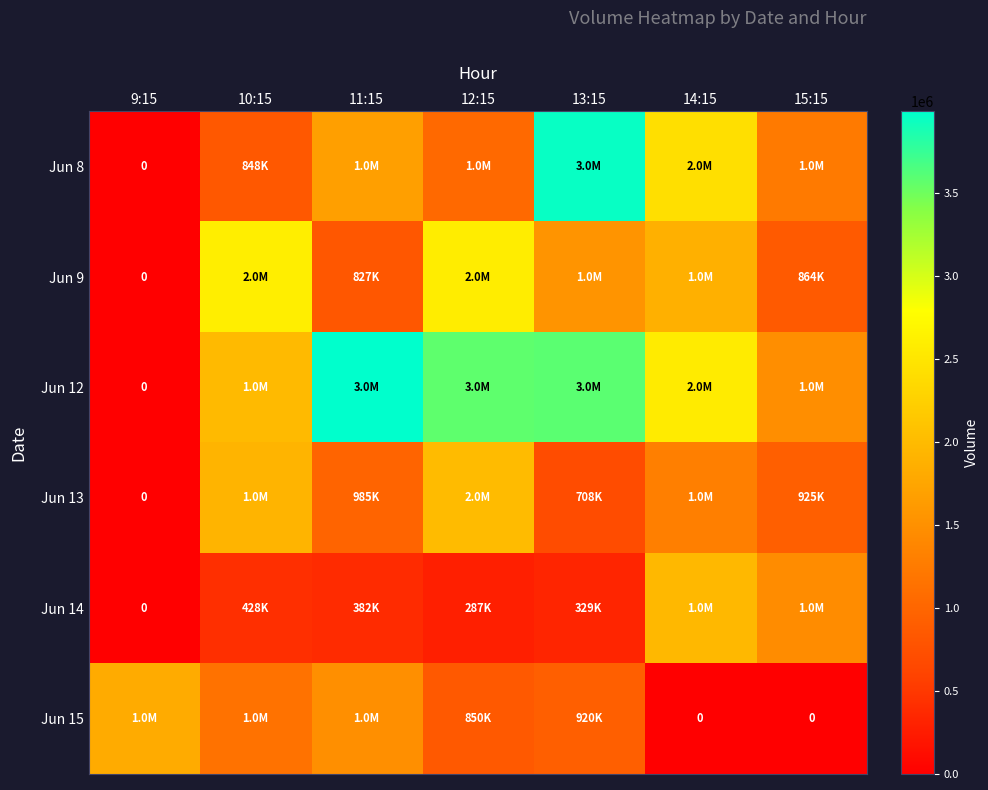

How many positive values does the Jun 13 series have?

6